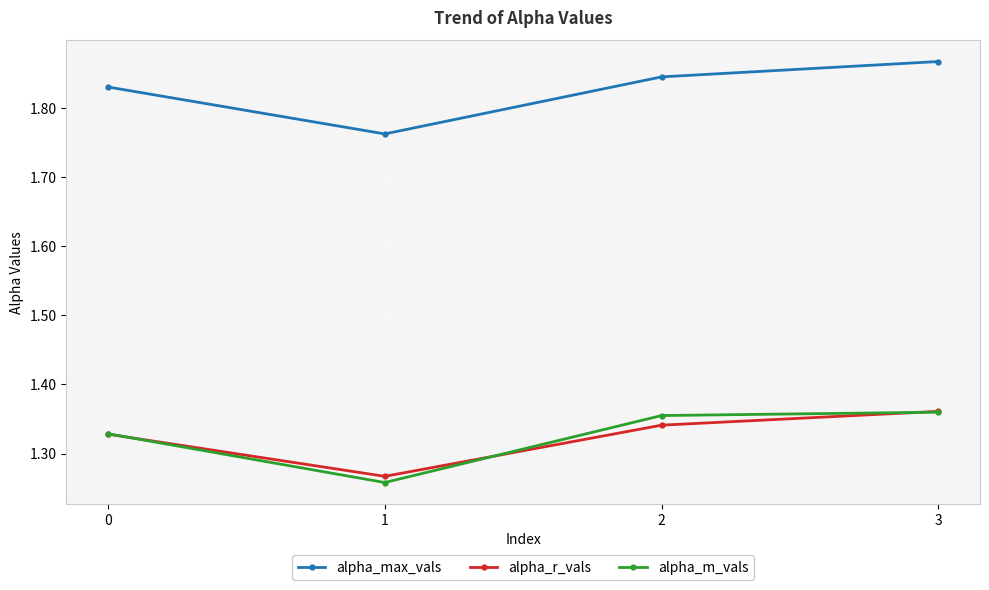

Where is the first local minimum for alpha_max_vals?

1